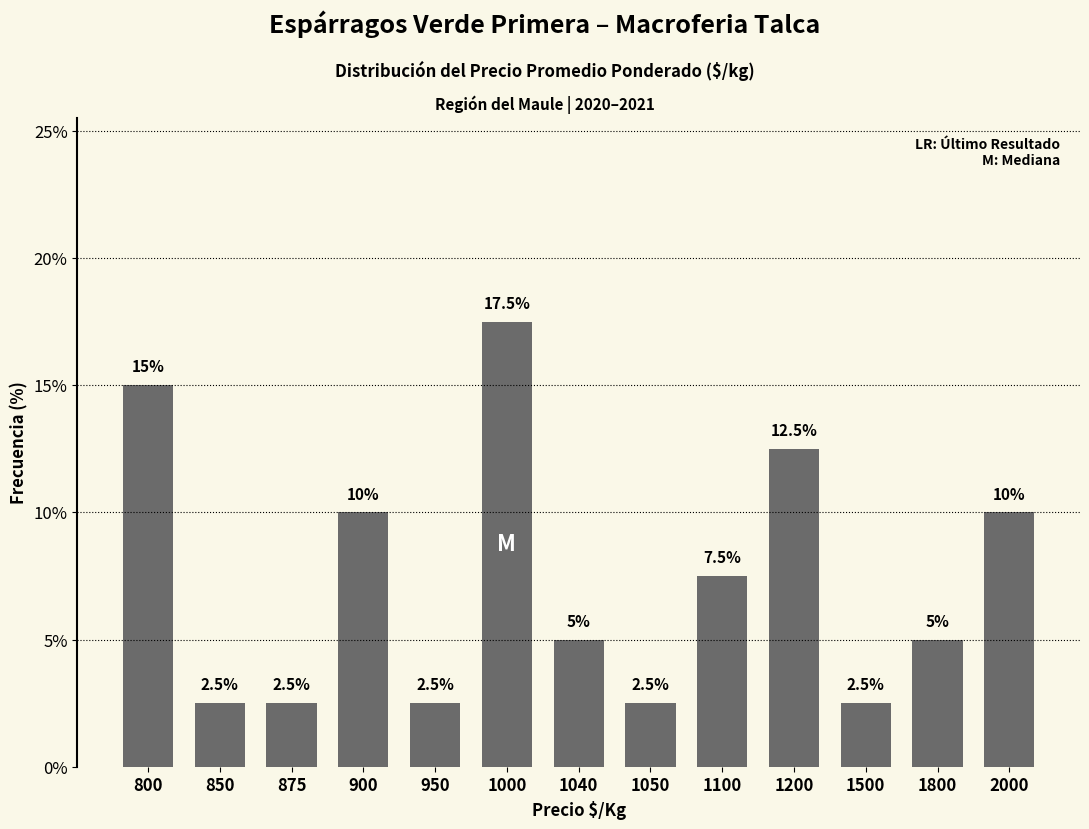

Between 800 and 1050, which is larger?

800